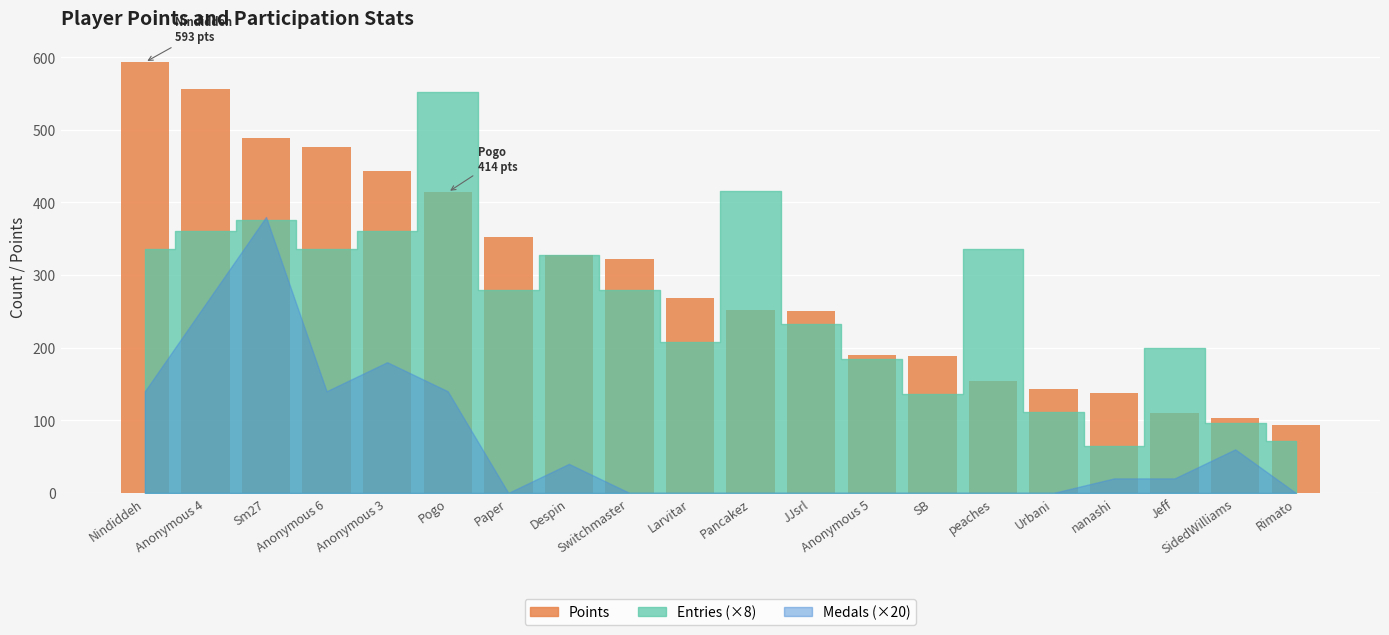

Between Anonymous 5 and Anonymous 6, which is larger?

Anonymous 6